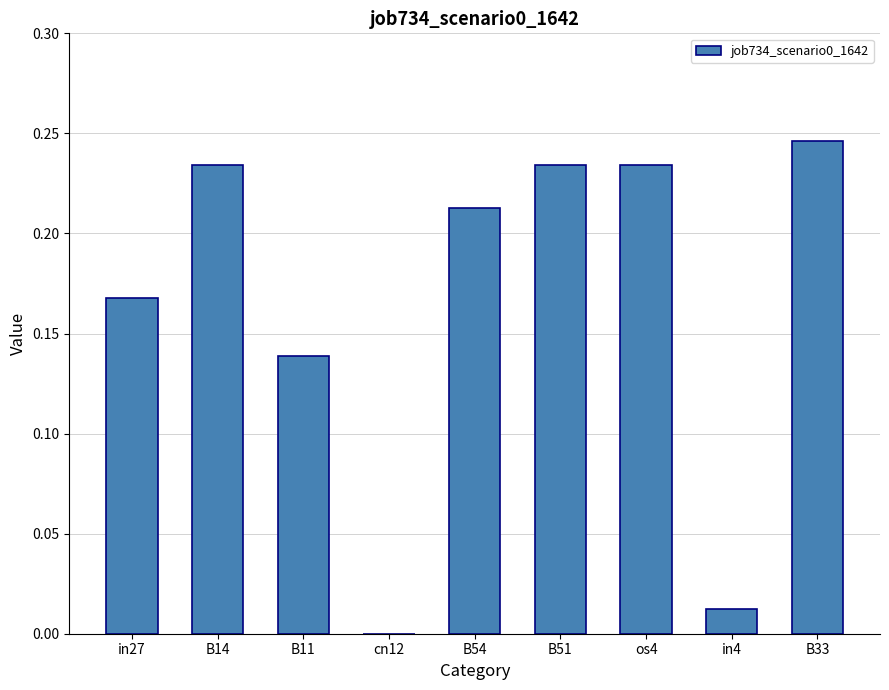

How many values are above zero?

8